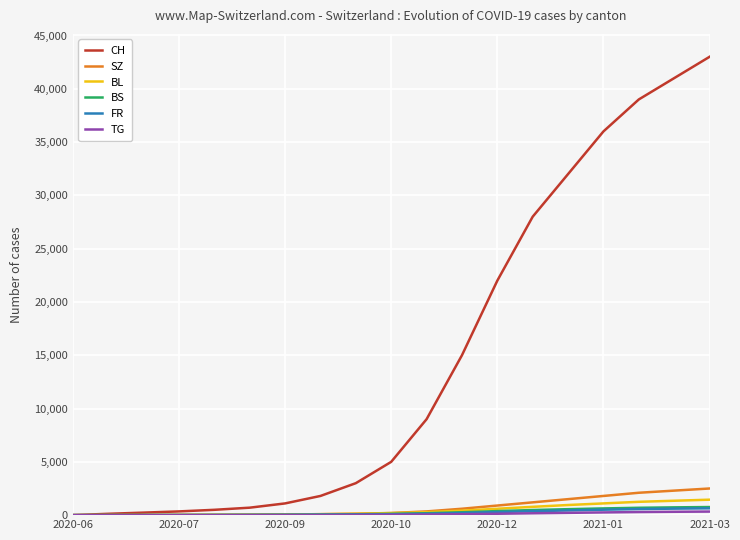

Which series has the widest spread of values?

CH